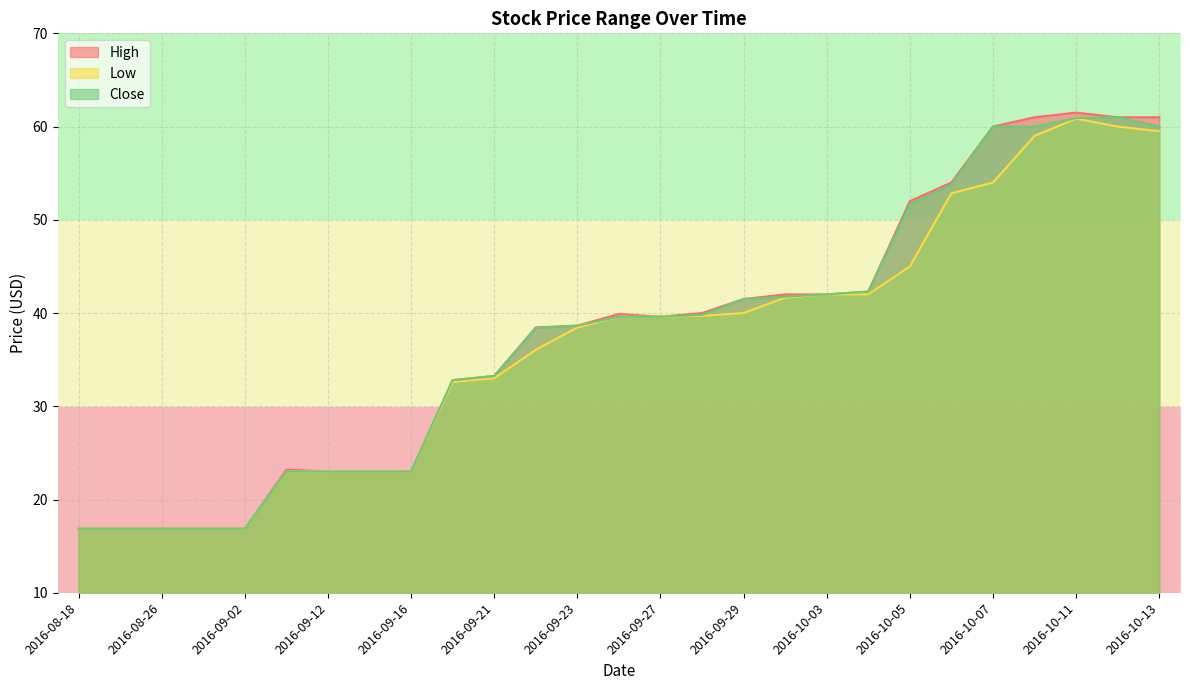

Between 2016-09-09 and 2016-10-05, which series saw the biggest shift?

High